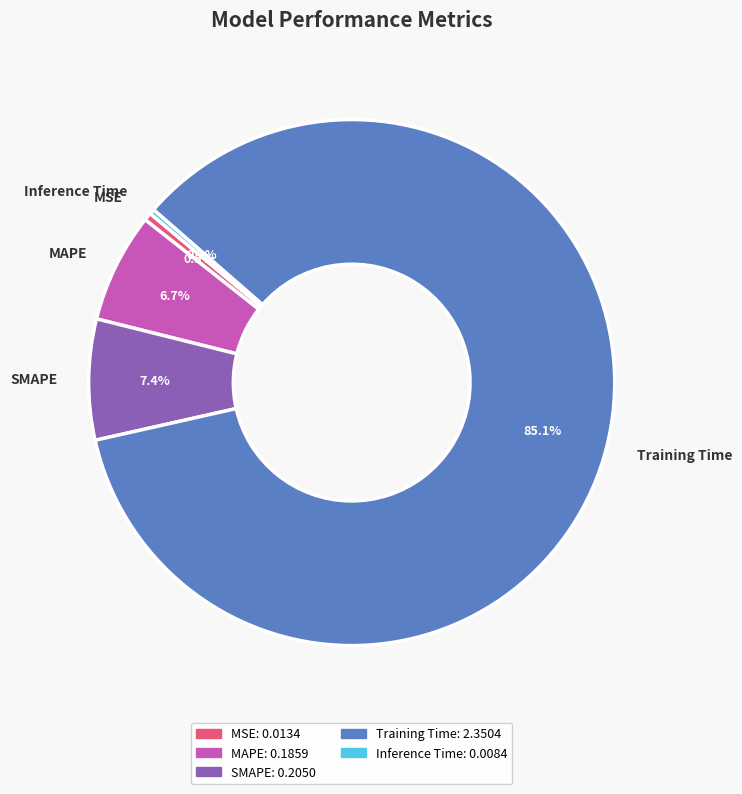

To the nearest percent, what is the difference between the largest and smallest slice percentages?

85%